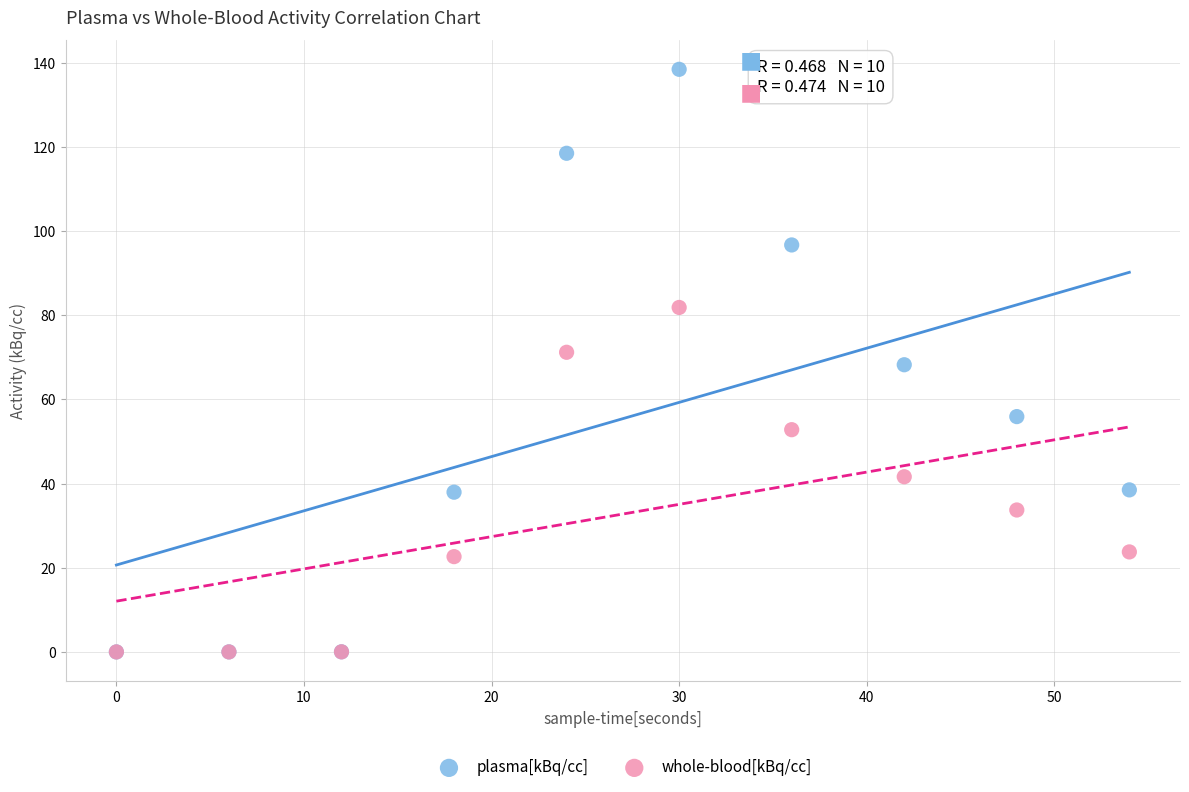

What are all the series names shown in the legend?

plasma[kBq/cc], whole-blood[kBq/cc]